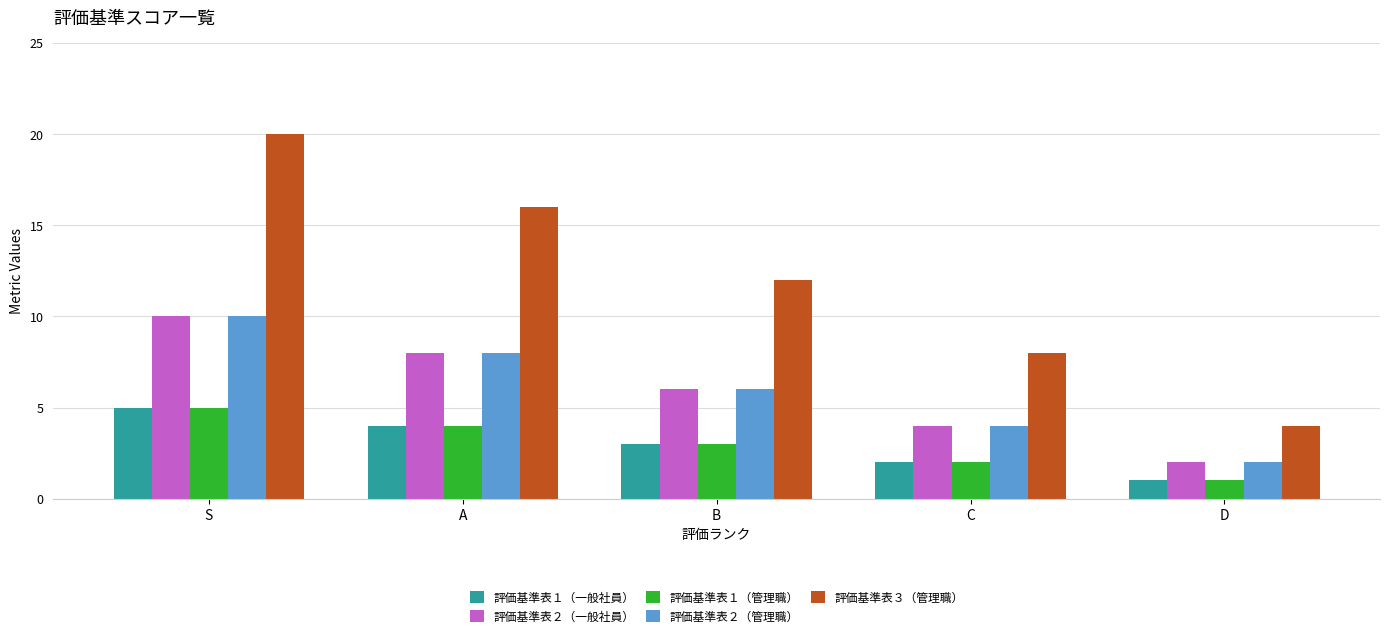

Rank the categories by 評価基準表３（管理職） value from lowest to highest.

D, C, B, A, S